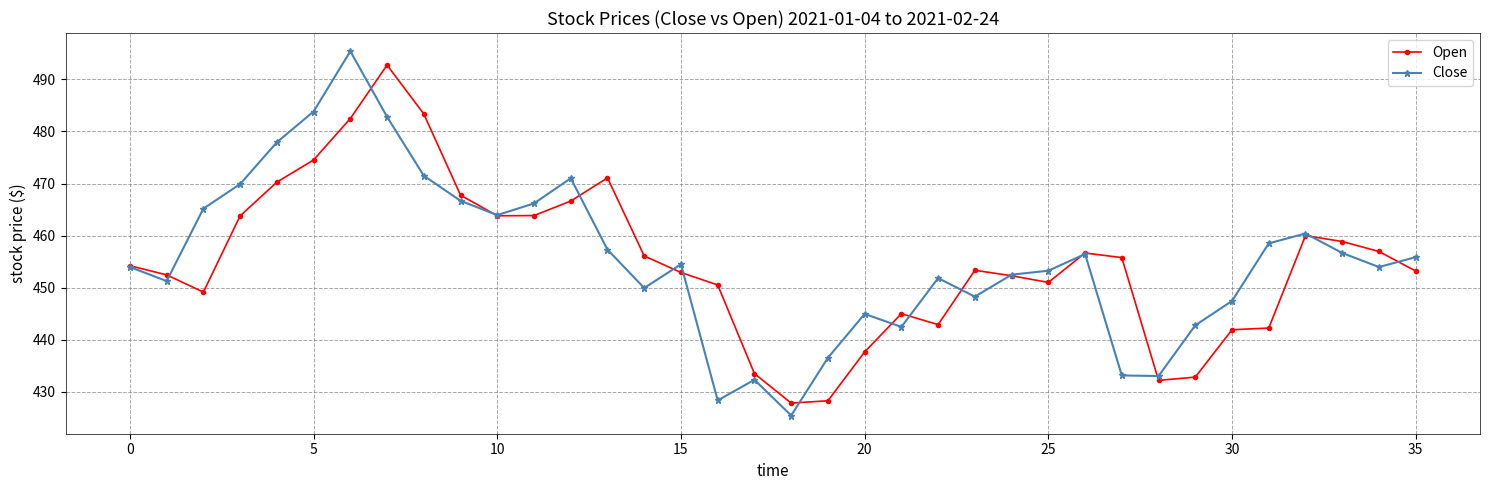

In Open, how many points are higher than both neighbors (excluding endpoints)?

6